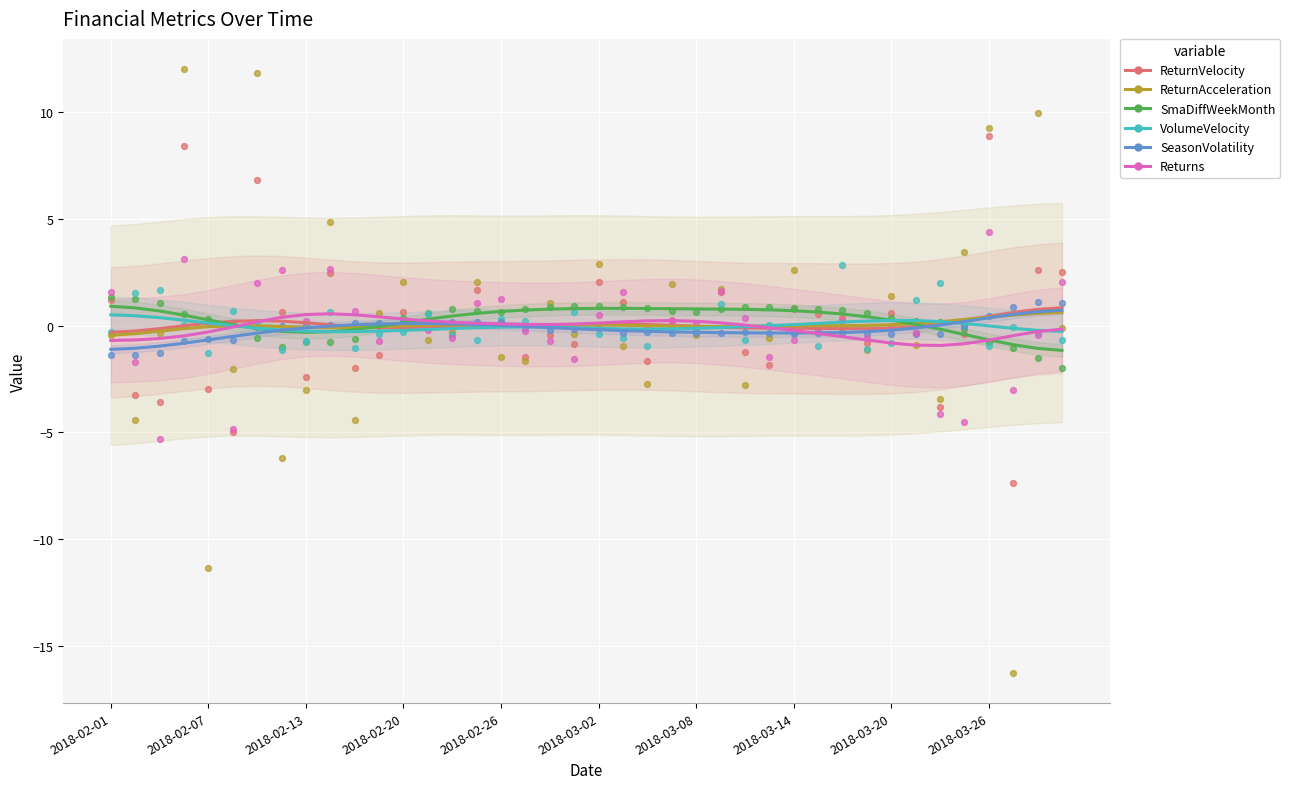

The VolumeVelocity series shows 0.1 at 2018-02-07. True or false?

True